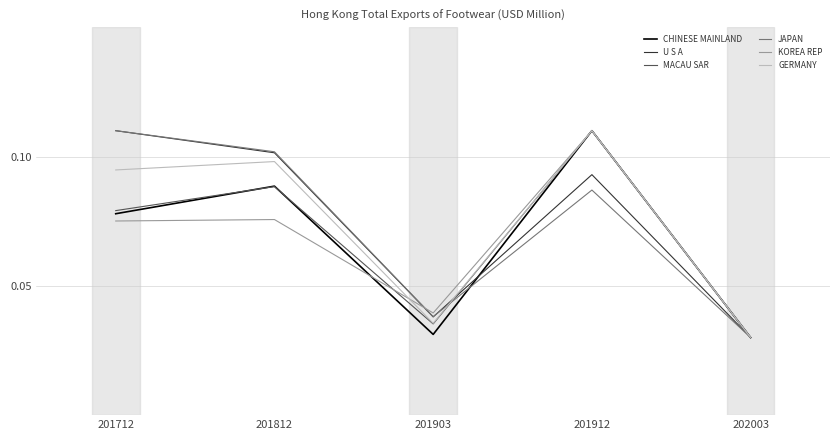

Which category has the lowest value in the MACAU SAR series?

202003